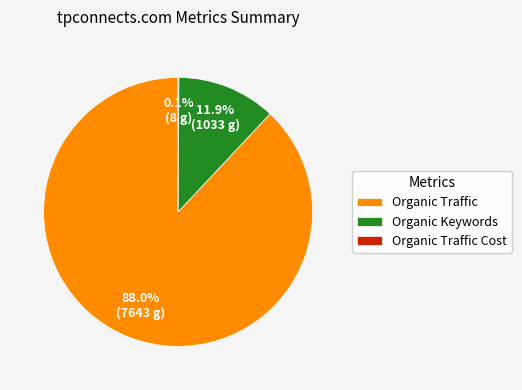

What percentage is NOT represented by Organic Keywords?

88.1%